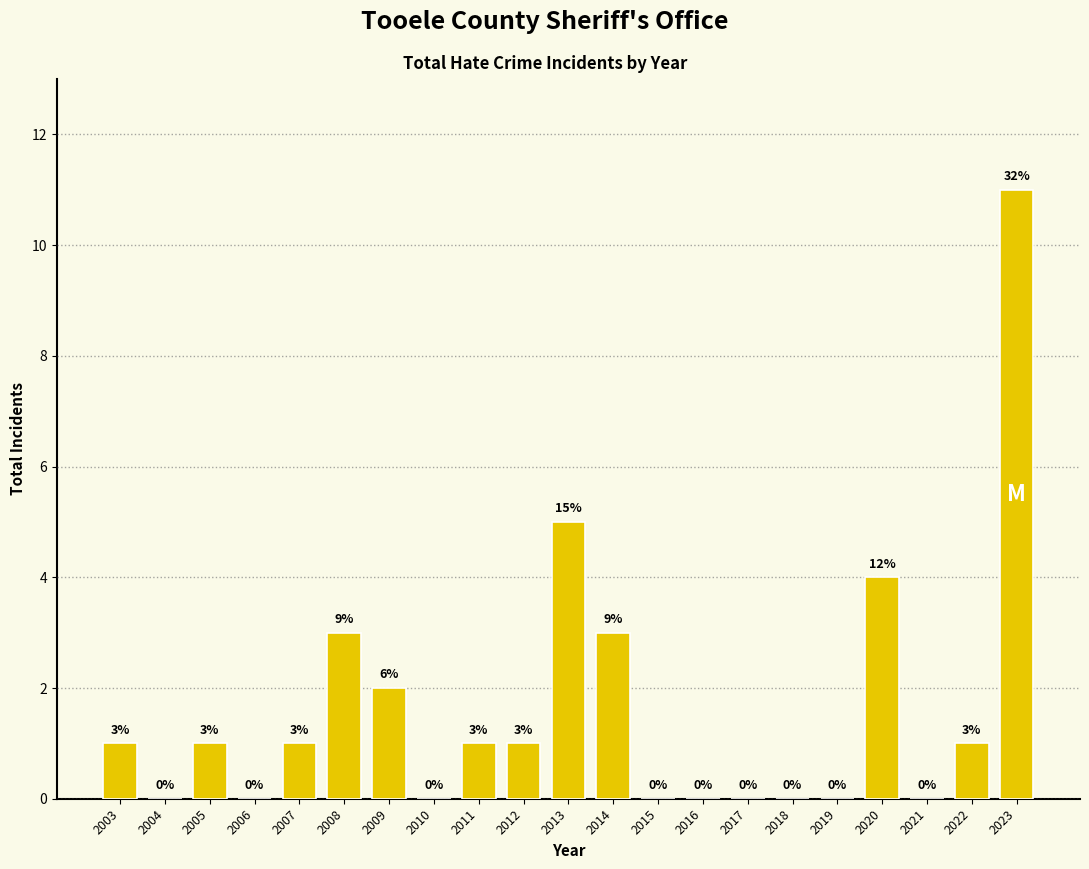

Reading left to right, transcribe all the data shown in this chart.

2003=1	2004=0	2005=1	2006=0	2007=1	2008=3	2009=2	2010=0	2011=1	2012=1	2013=5	2014=3	2015=0	2016=0	2017=0	2018=0	2019=0	2020=4	2021=0	2022=1	2023=11